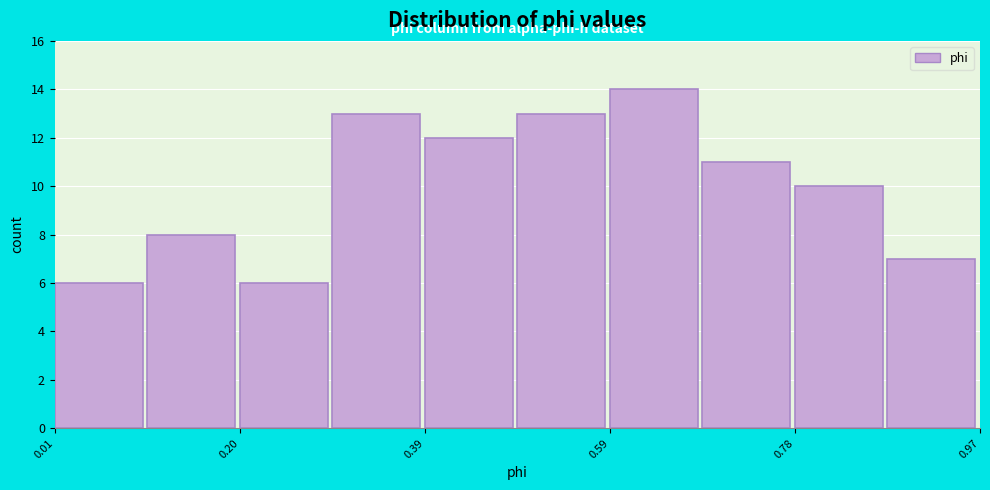

Reading left to right, transcribe this chart: for each bar, give the range it covers on the x-axis and its height. Neither the bar edges nor the heights are printed on the chart, so give them approximately, as read against the axes.

0.00 to 0.10: 6
0.10 to 0.20: 8
0.20 to 0.30: 6
0.30 to 0.40: 13
0.40 to 0.48: 12
0.48 to 0.58: 13
0.58 to 0.68: 14
0.68 to 0.78: 11
0.78 to 0.88: 10
0.88 to 0.98: 7